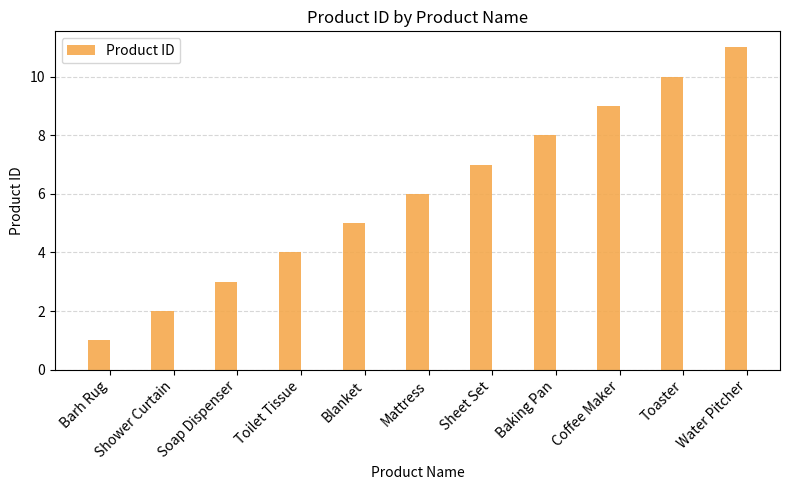

The value at Baking Pan is 8. True or false?

True